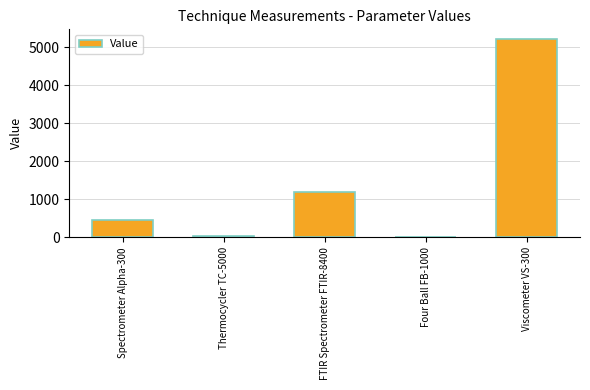

What is the maximum value shown in the chart?

5206.5